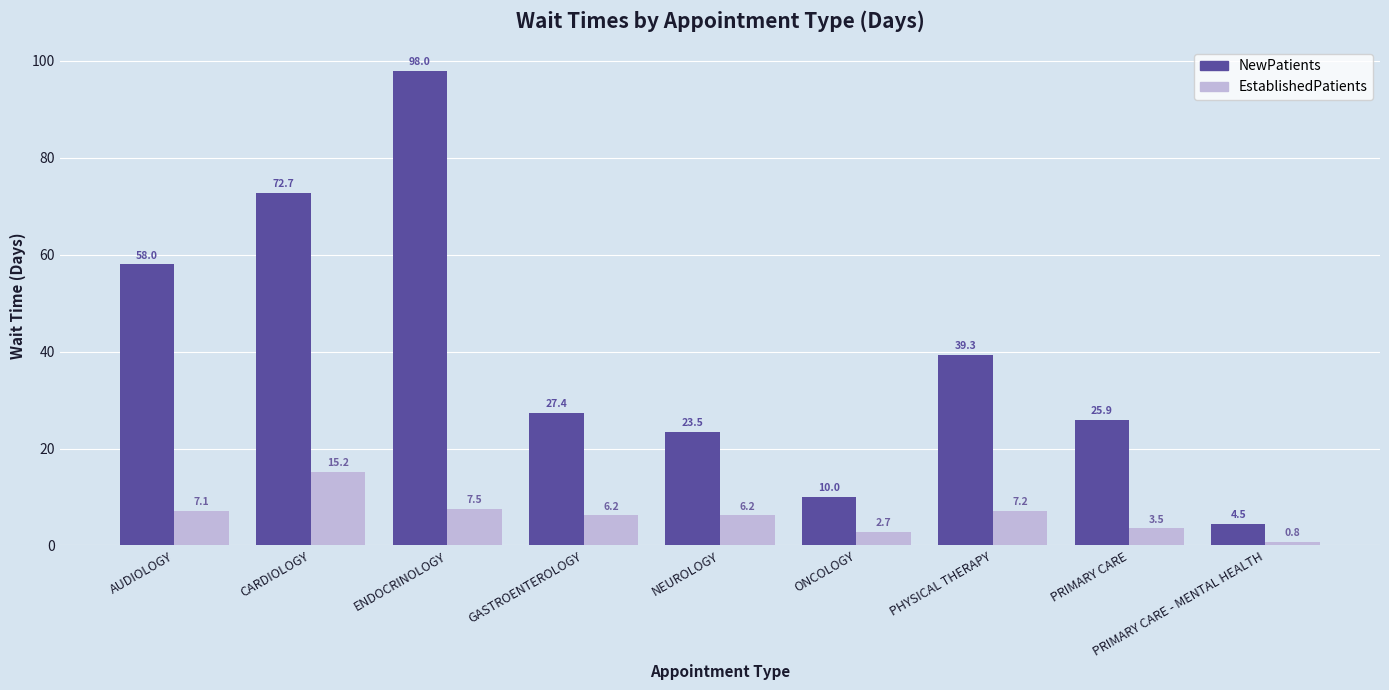

At which label does EstablishedPatients reach its minimum?

PRIMARY CARE - MENTAL HEALTH